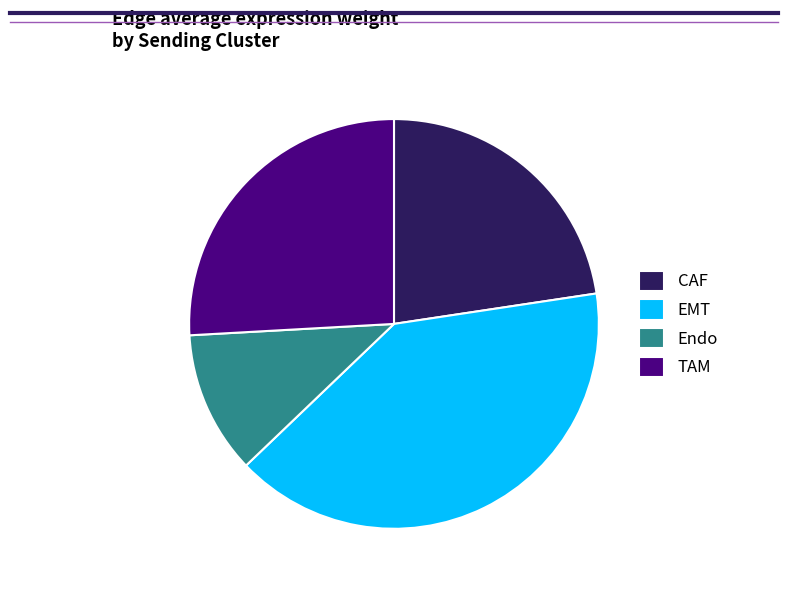

Is there a majority slice in this chart?

No